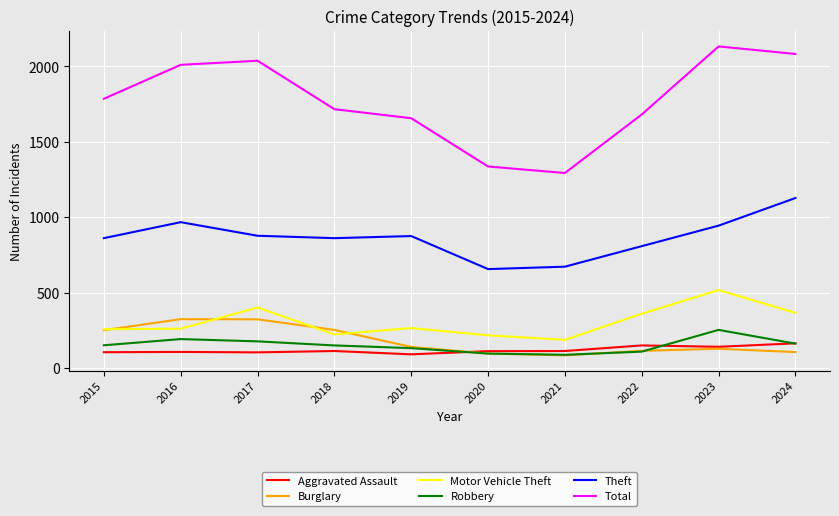

True or false: Motor Vehicle Theft and Theft cross at least once.

False